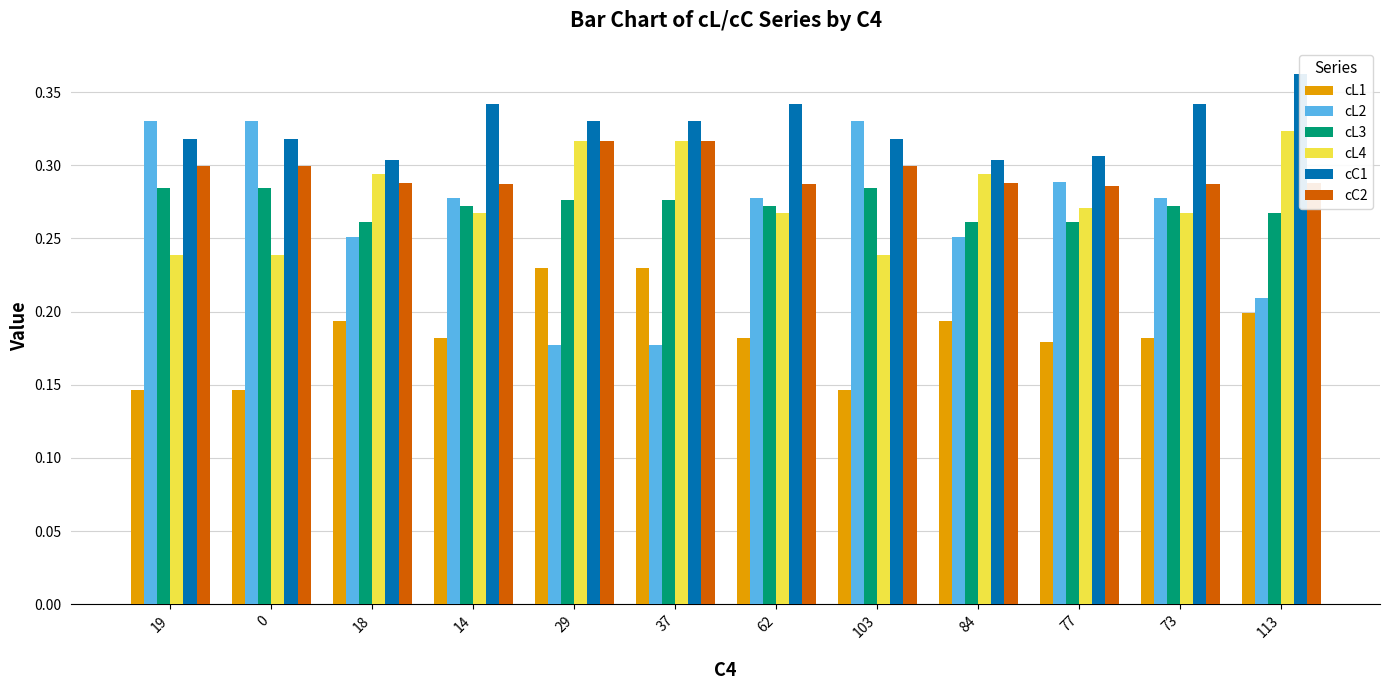

Which series changed the most between 62 and 84?

cC1